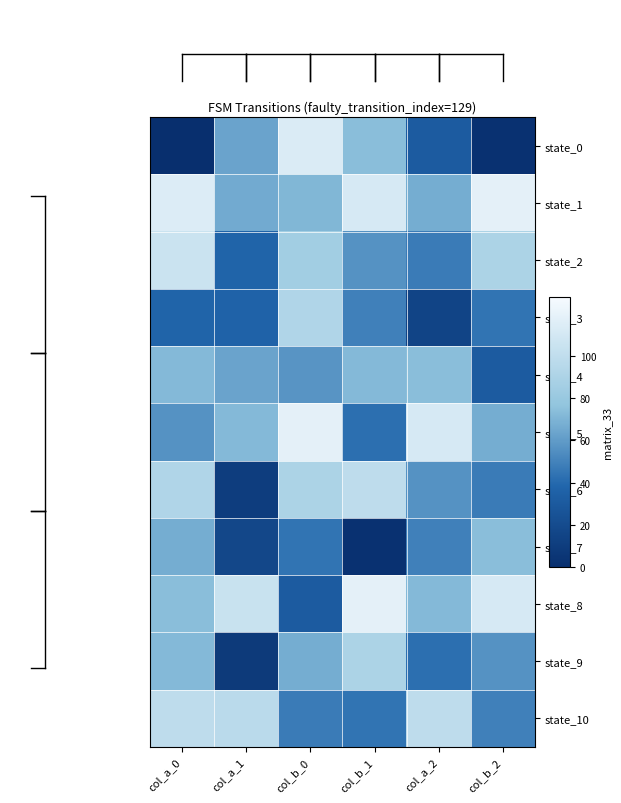

Which series has the largest range (max minus min)?

state_0